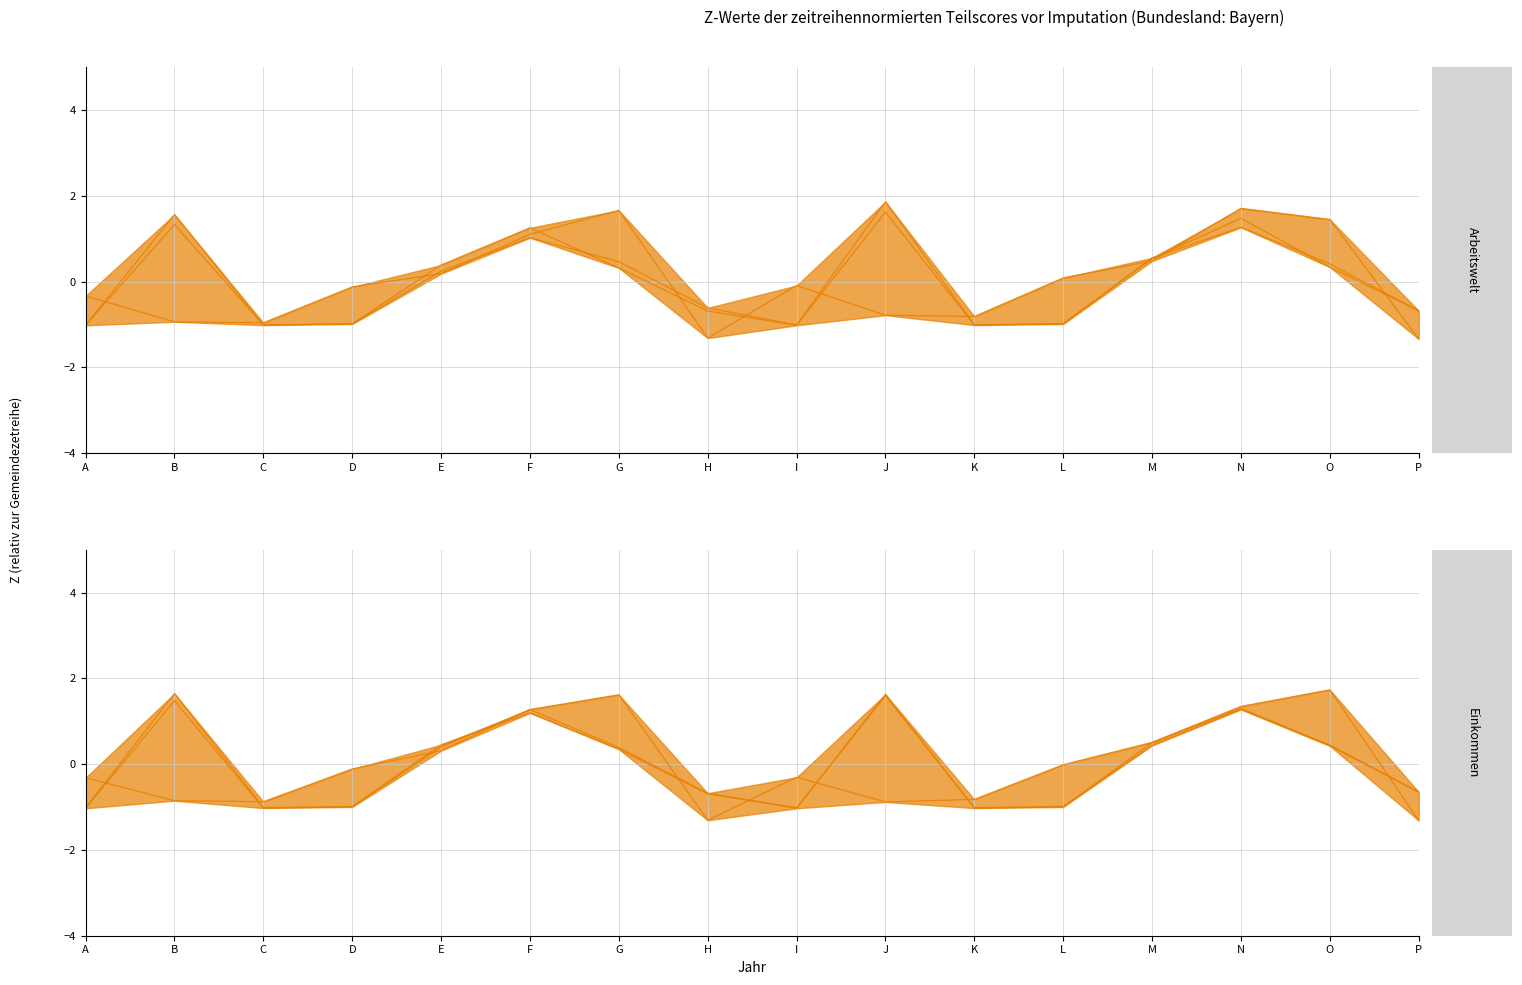

Is it true that col_3 equals -1.3 at B?

False